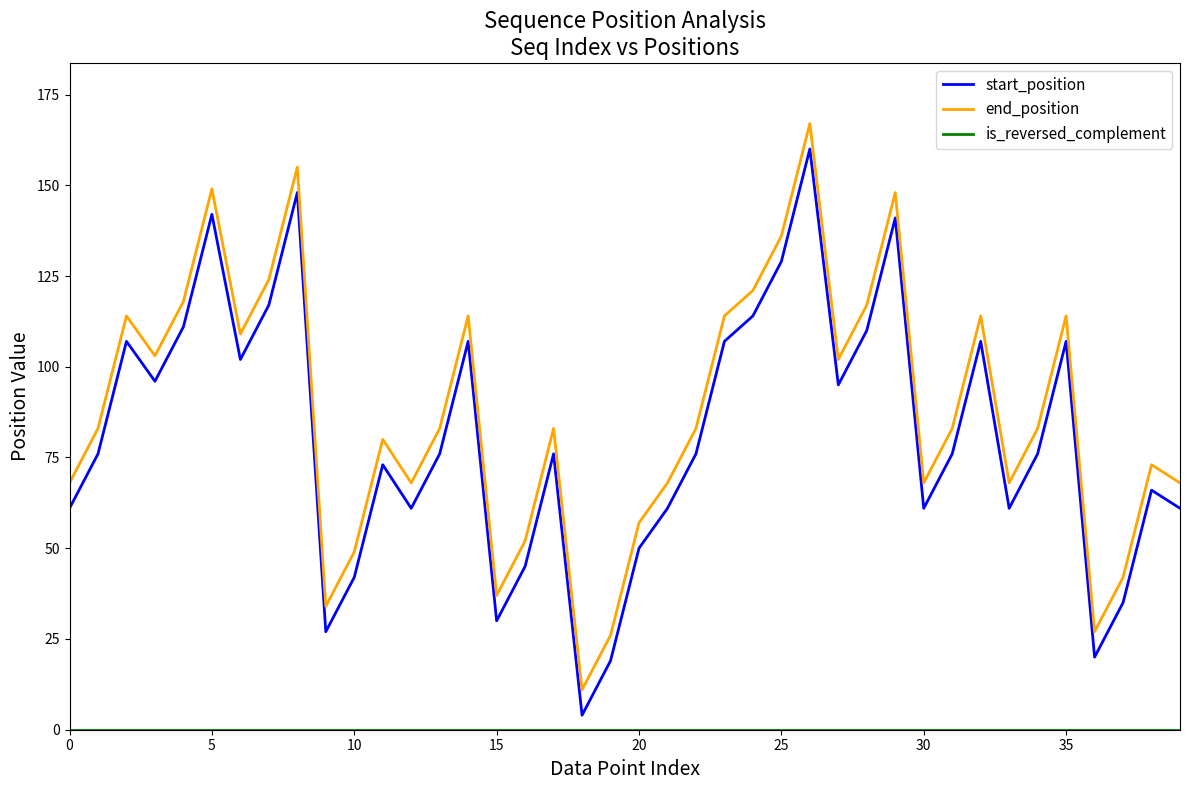

How many lines are shown in the chart?

3